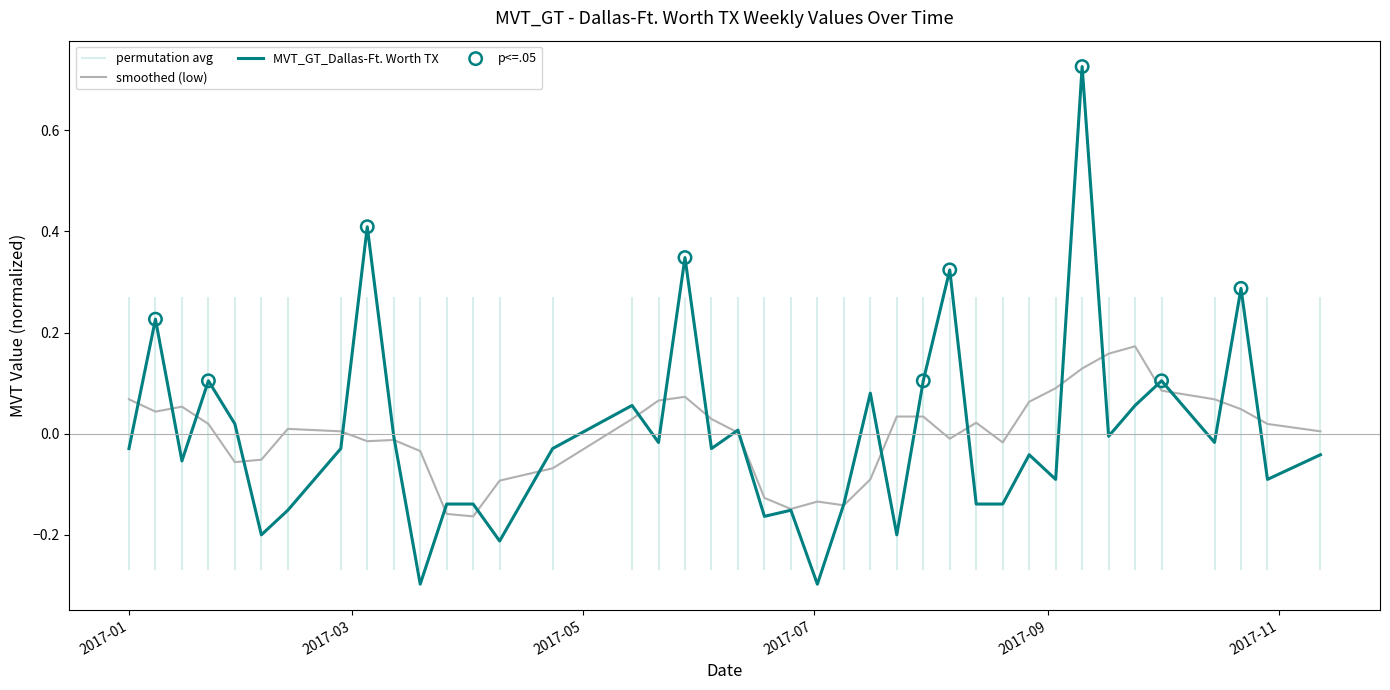

What is the change in value from 2017-02-26 to 2017-10-22?

+0.3